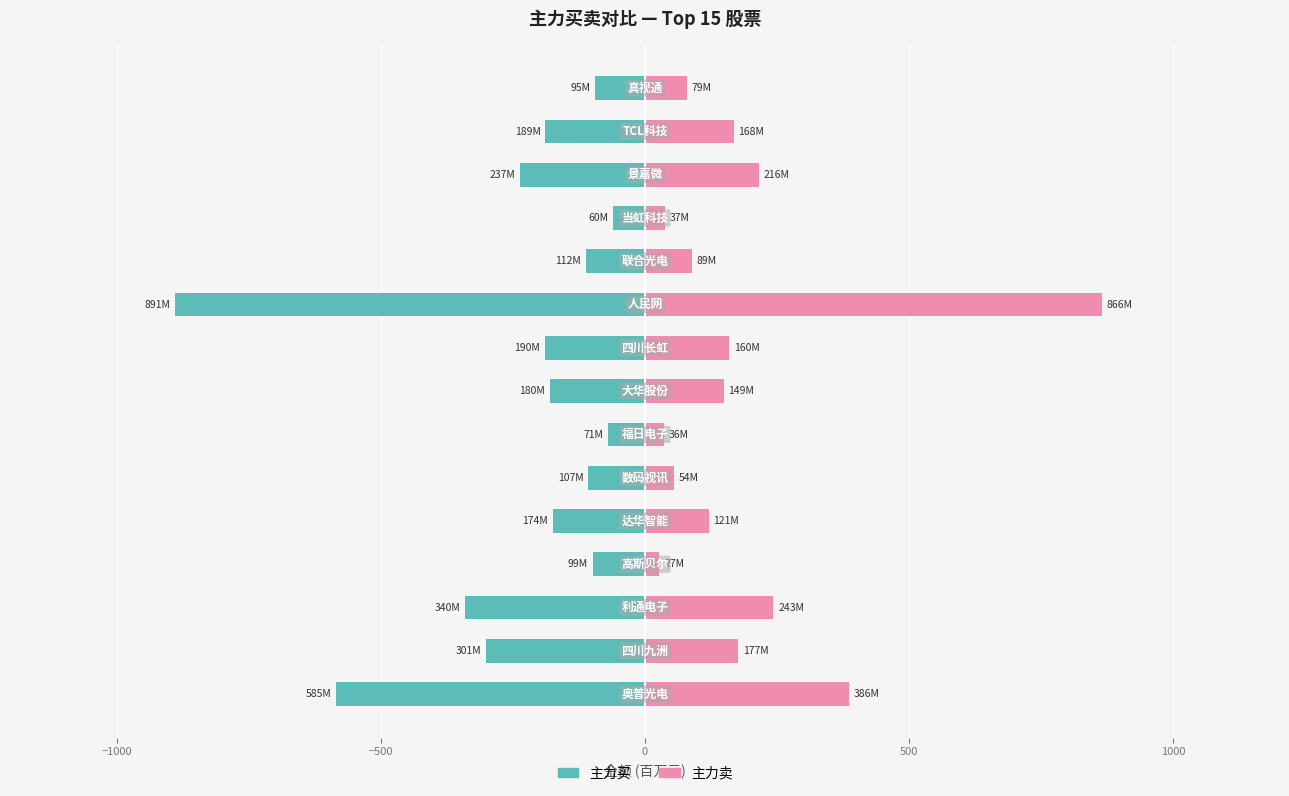

Between 7 and 8, which is larger?

7